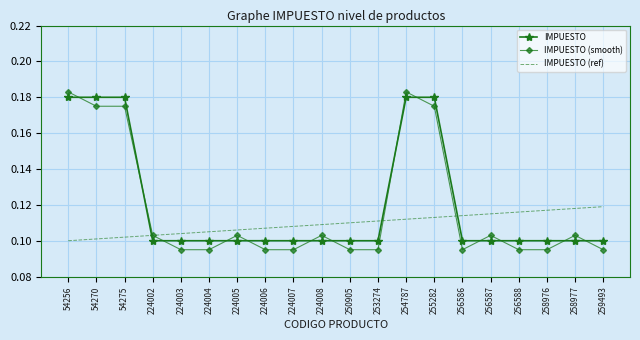

How many times do IMPUESTO and IMPUESTO (smooth) cross each other?

13